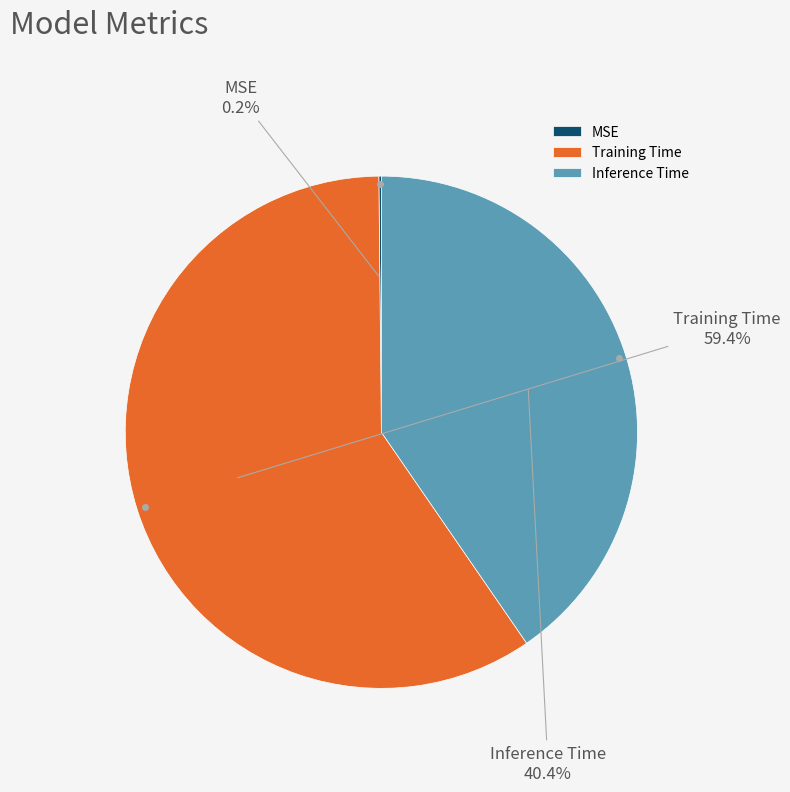

How much of the chart is everything except Inference Time?

59.6%